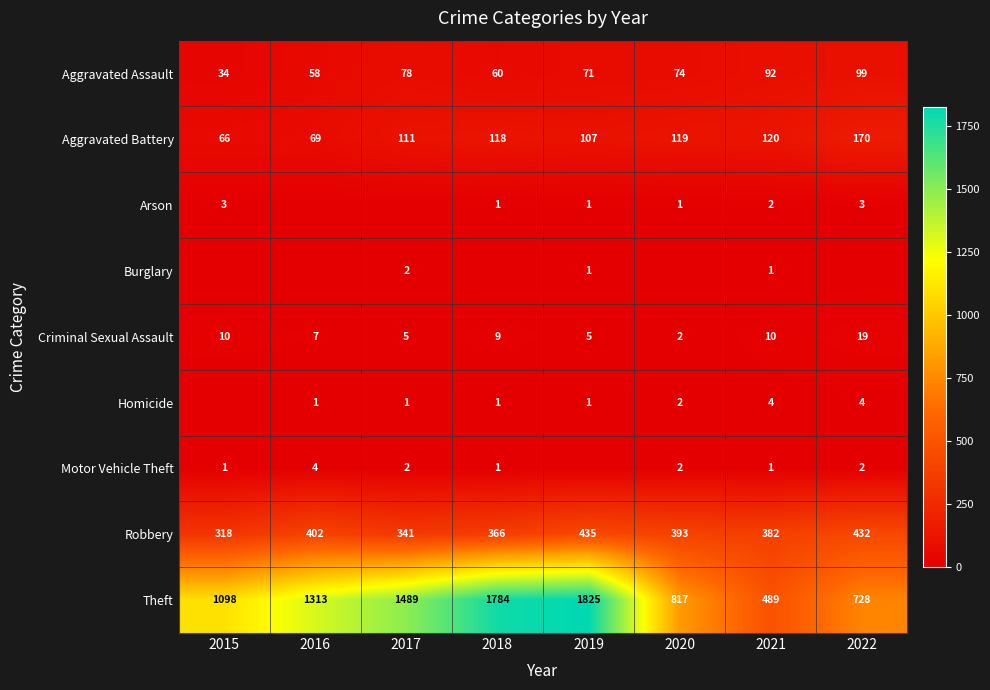

At how many categories does at least one series exceed 417?

8